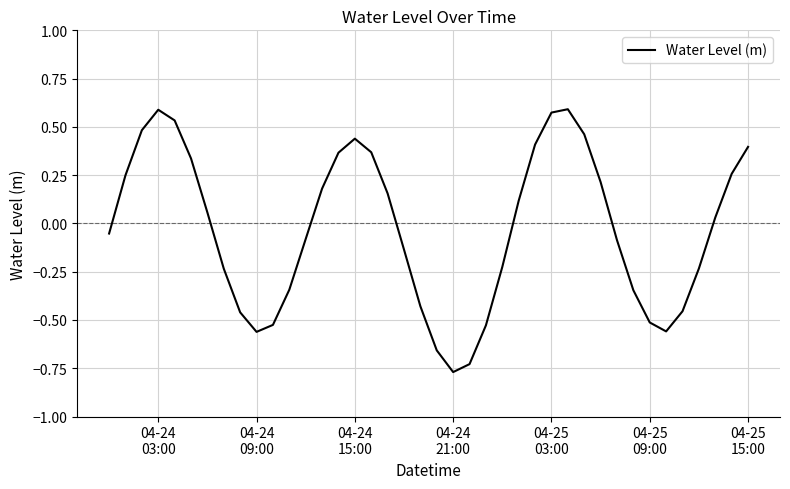

How many values are below 0?

20